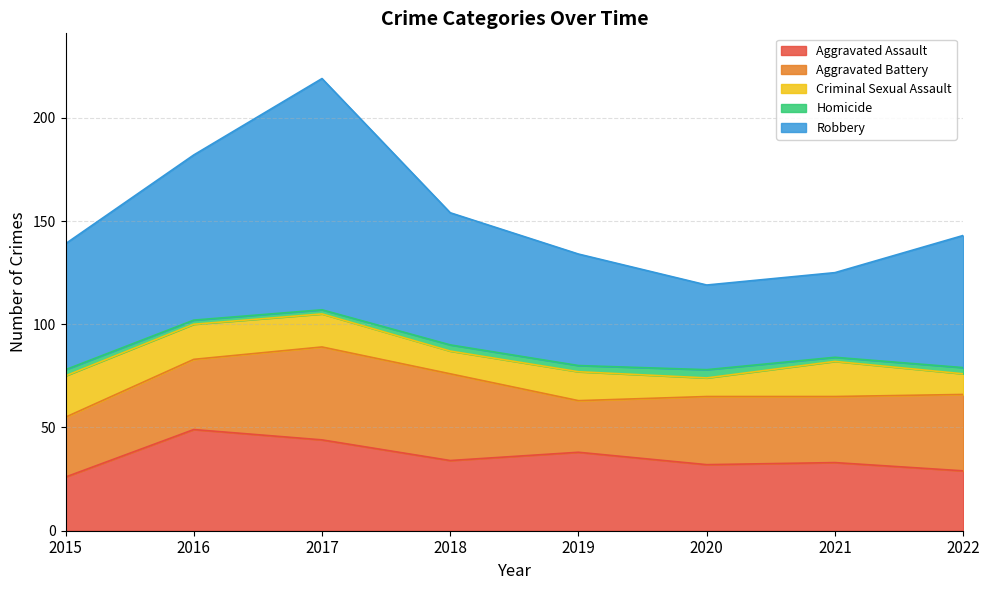

How many interior local peaks does the Aggravated Assault series have?

3